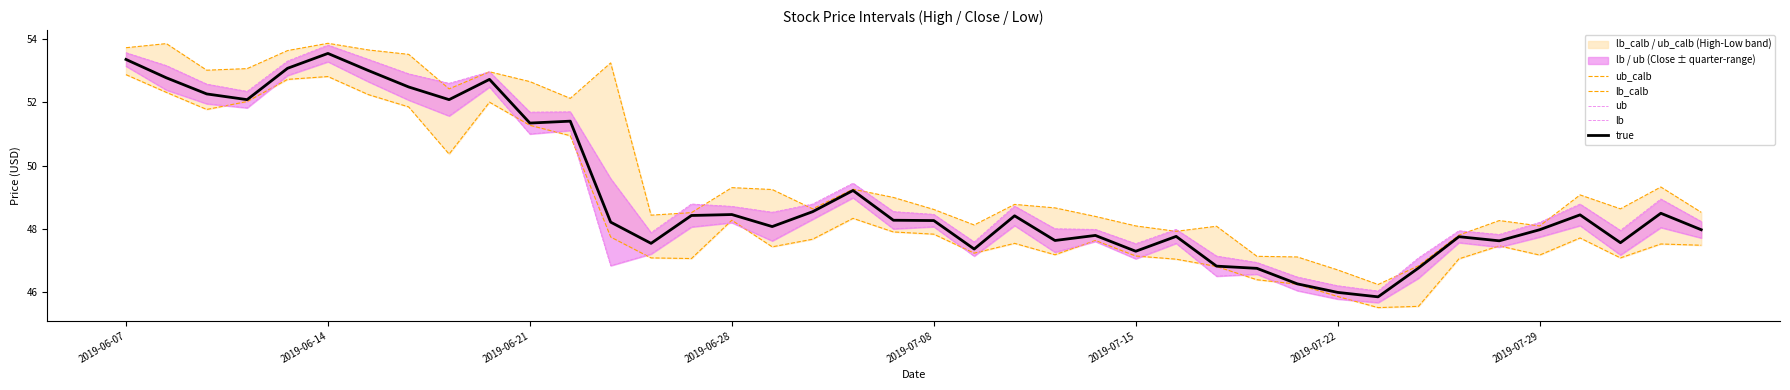

What is the lowest value of the true series?

45.9